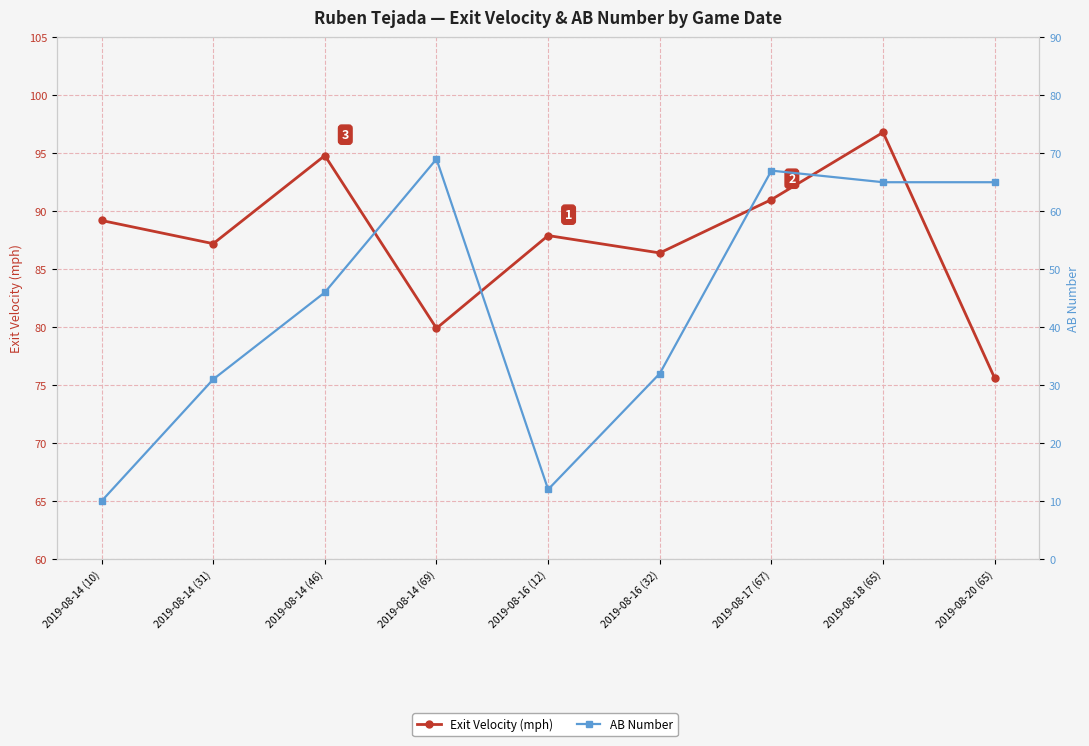

True or false: AB Number has more than 2 points higher than both neighbors.

False